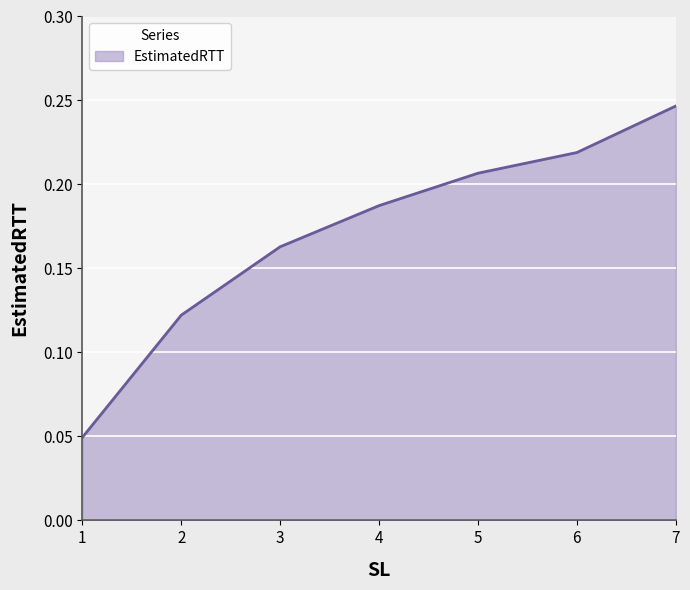

True or false: there are more than 2 points higher than both neighbors.

False